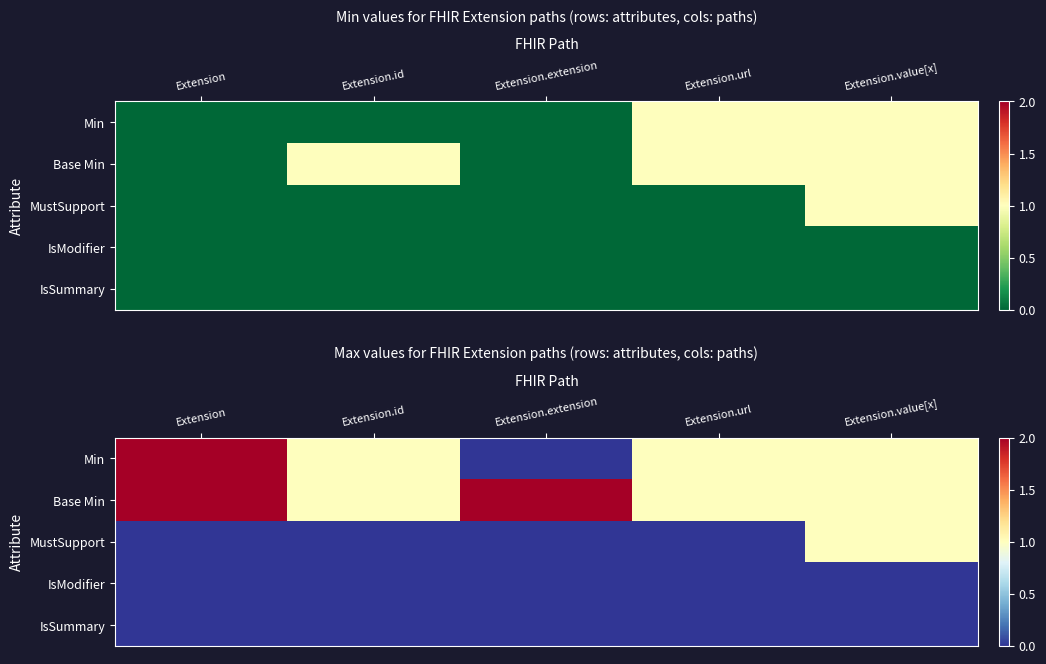

What is the highest value of the Base Min series?

2